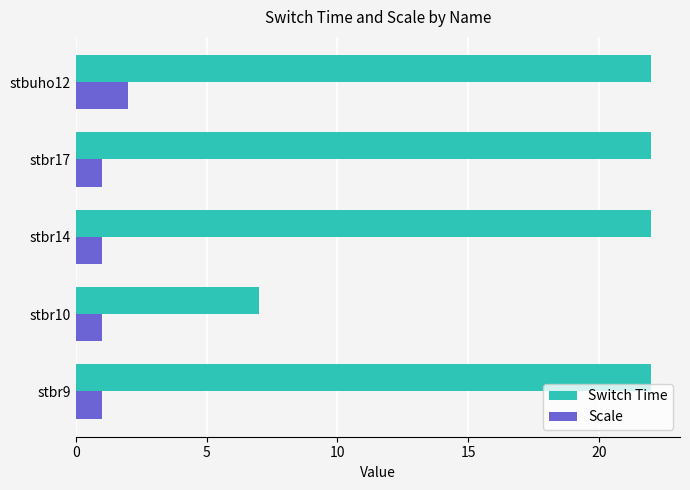

List the series in order of their overall mean, lowest first.

Scale, Switch Time